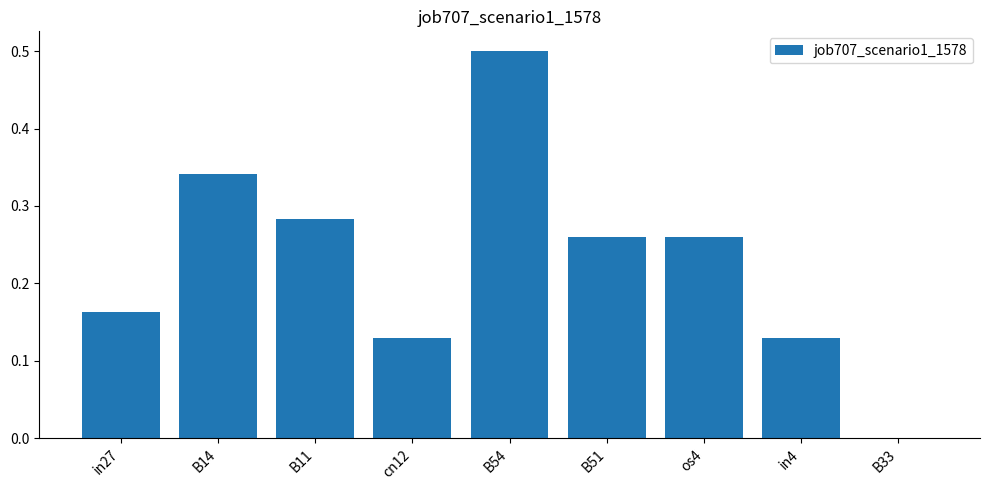

What is the sum of all values?

2.1